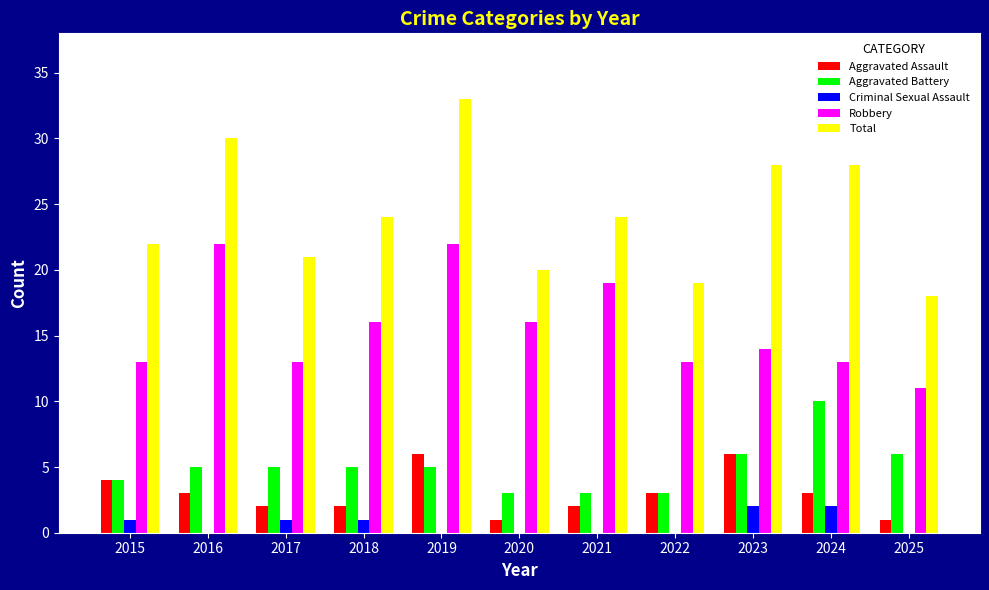

What is the sum of all Total values?

267